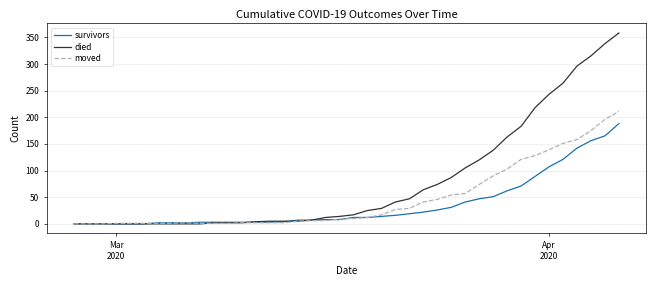

Which series has the largest range (max minus min)?

died